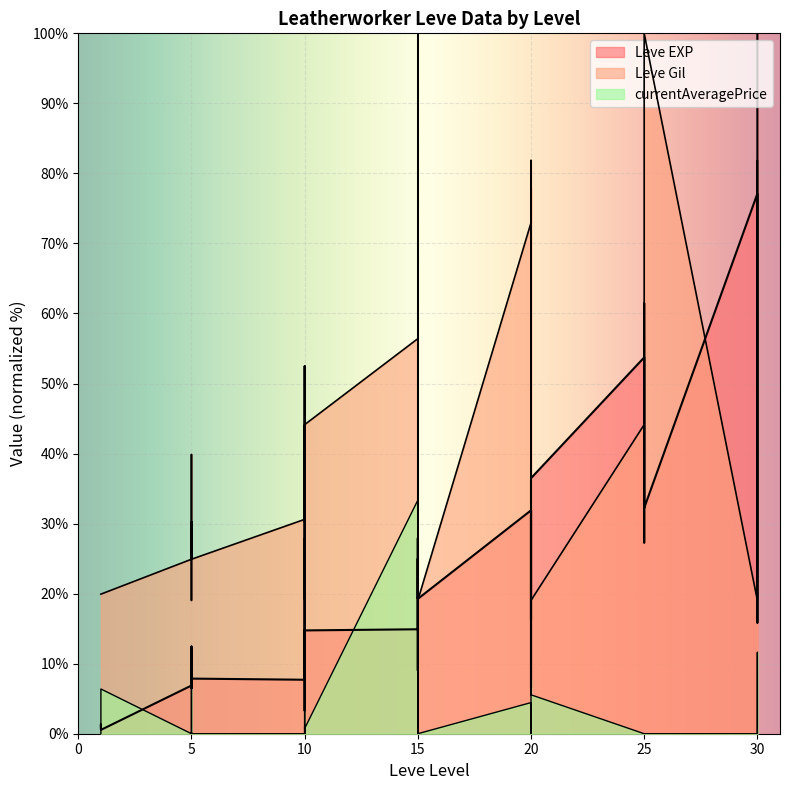

After their last crossing, which series has the higher values: Leve Gil or Leve EXP?

Leve EXP